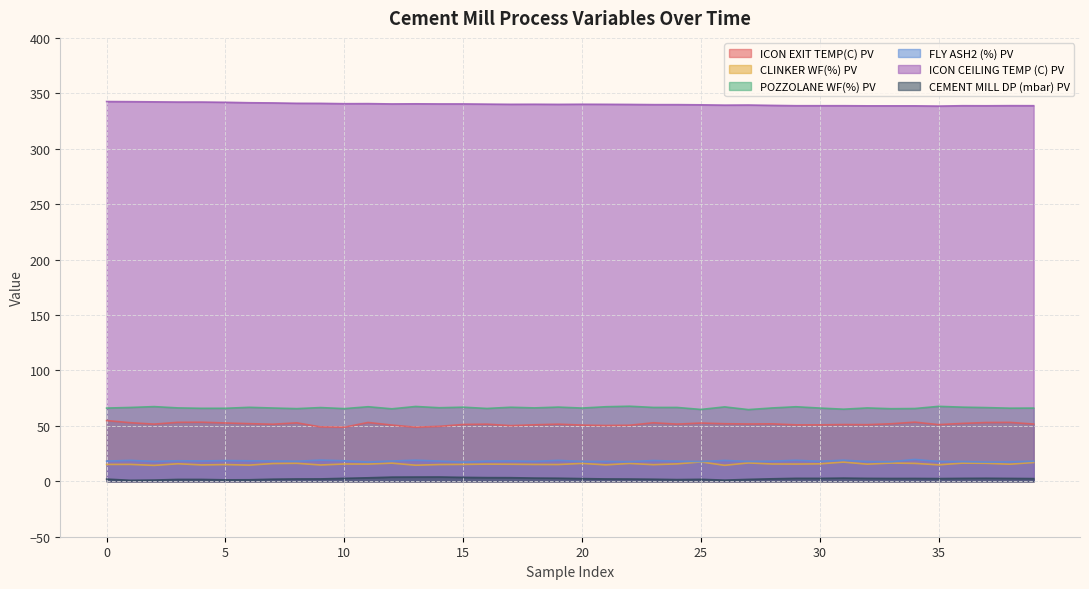

Where is the first local minimum for FLY ASH2 (%) PV?

2